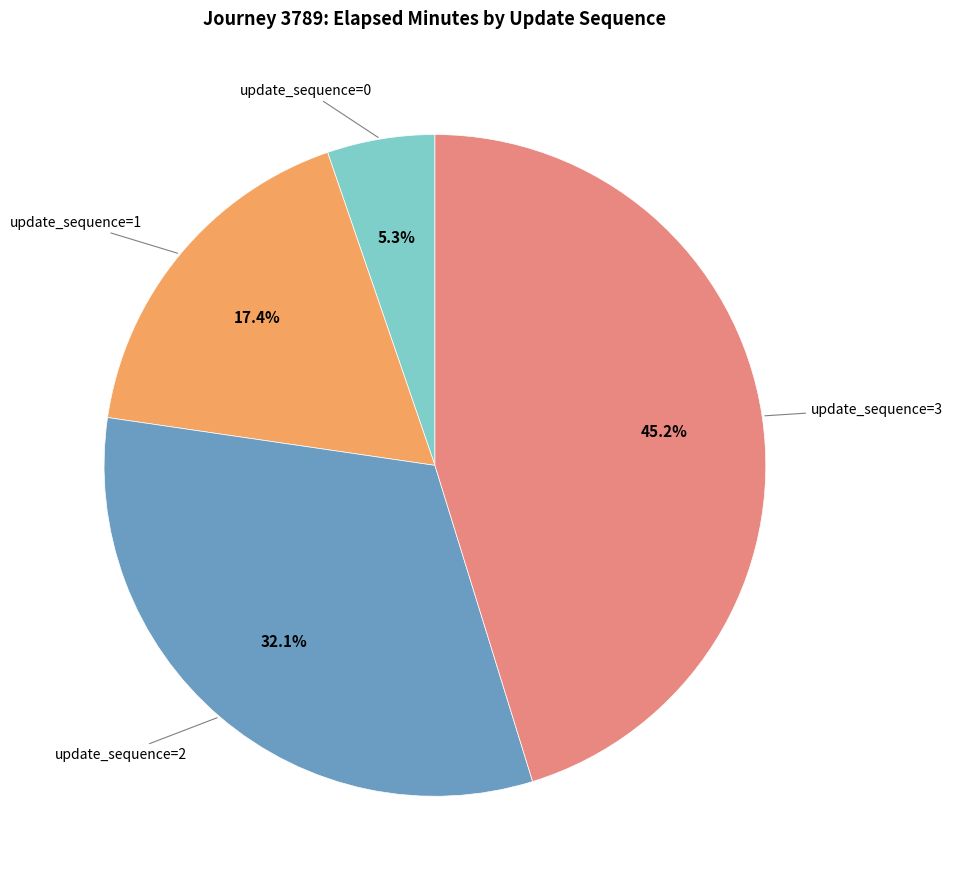

Does any single category account for the majority?

No